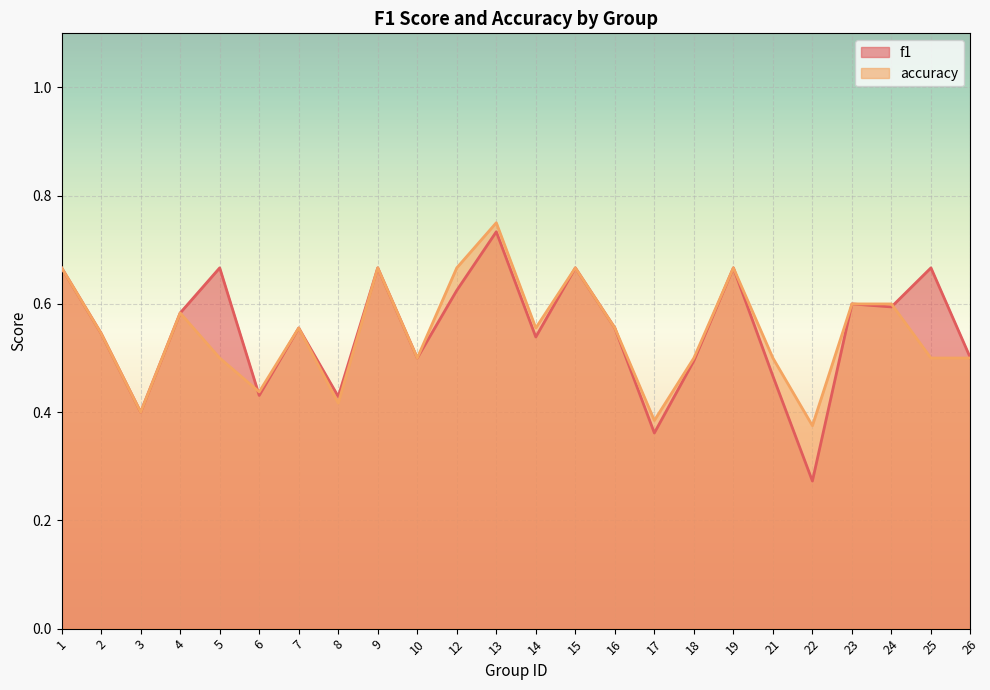

At which label does accuracy reach its minimum?

22